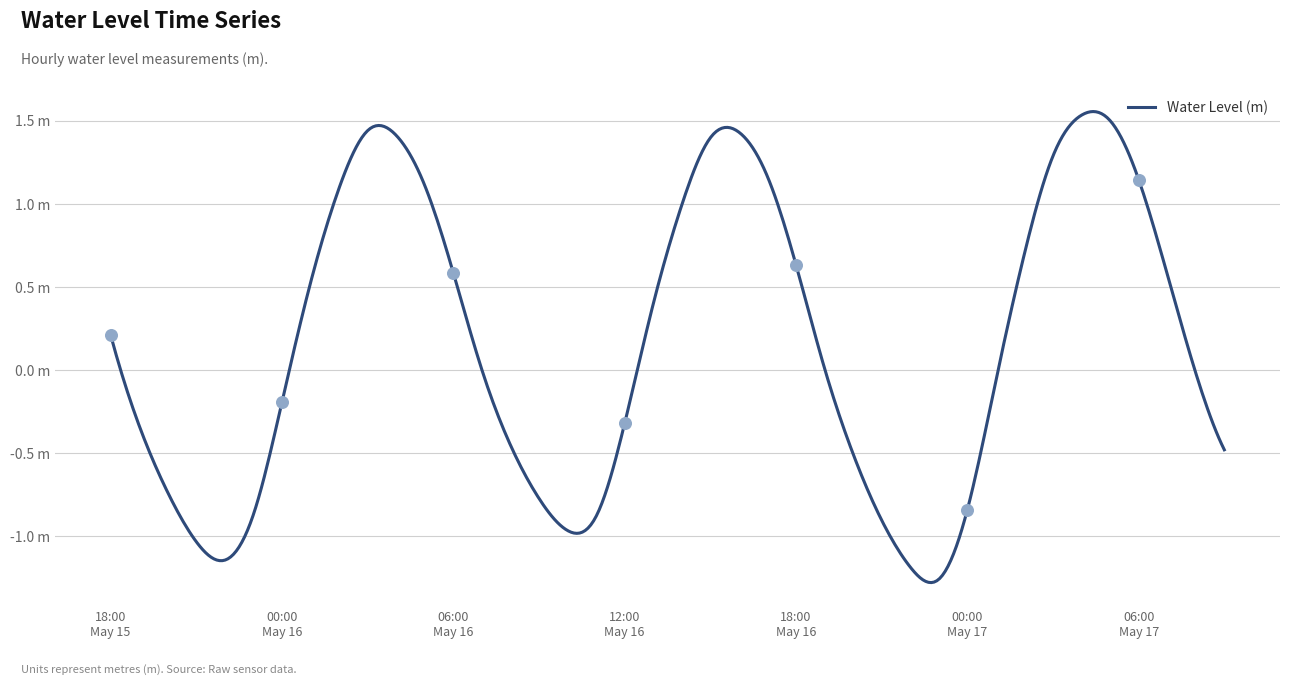

Between 2023-05-16 12:00:00 and 2023-05-16 06:00:00, which is larger?

2023-05-16 06:00:00